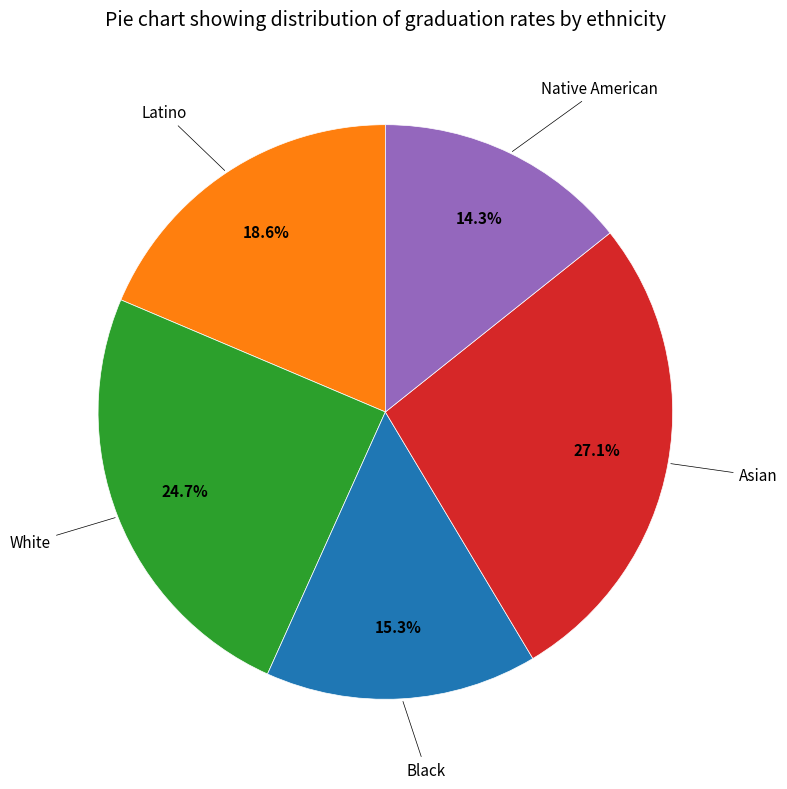

Count the number of slices in the pie.

5